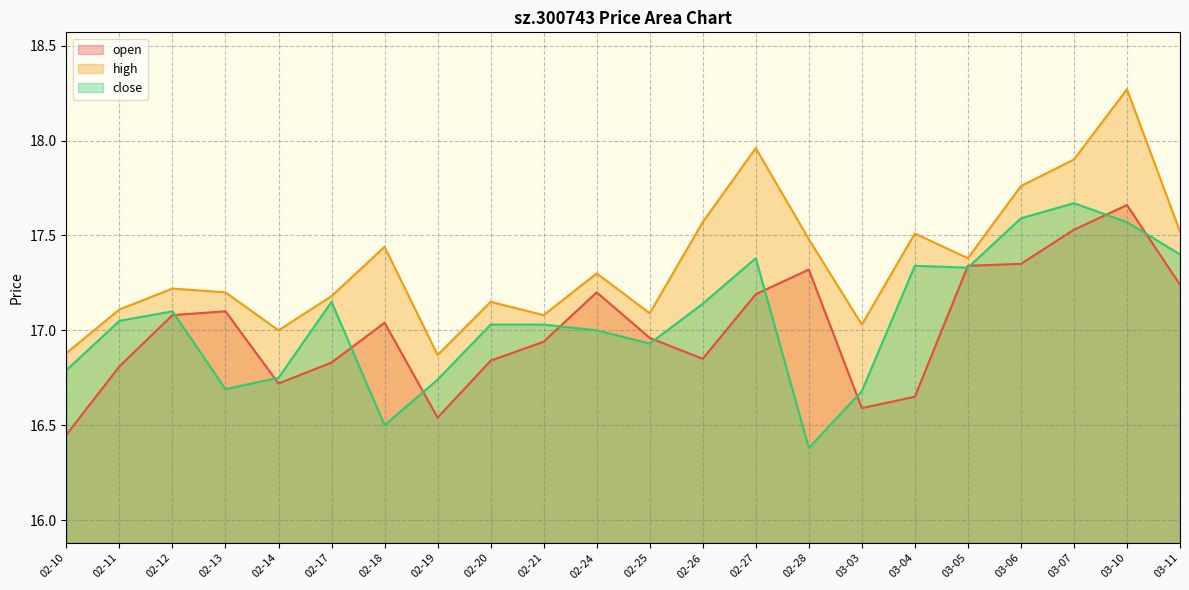

True or false: high and open cross at least once.

False